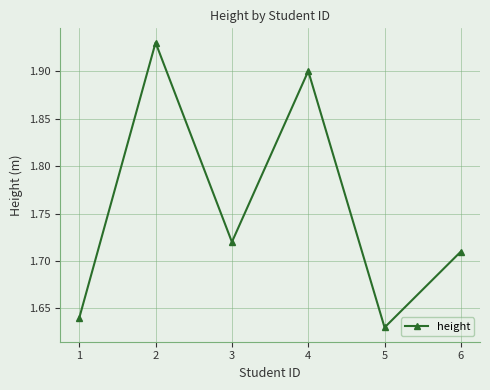

Approximately how many times larger is the value at 5 compared to 1?

1.0